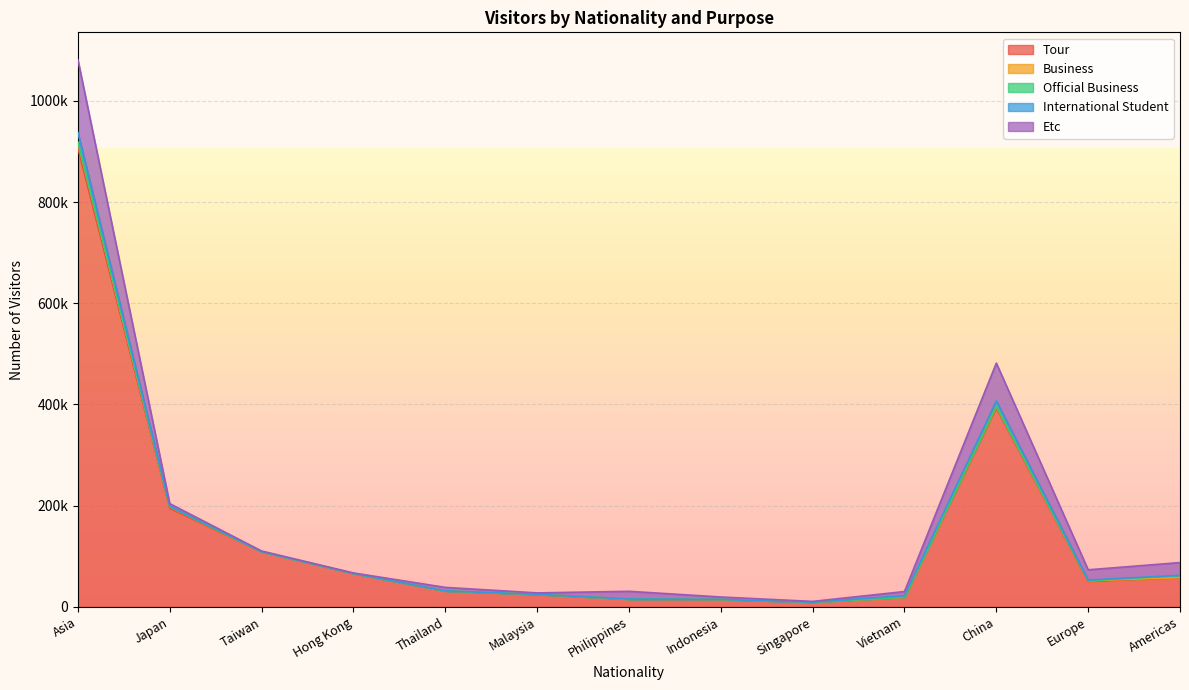

True or false: Etc has a value of 20285 at Europe.

True